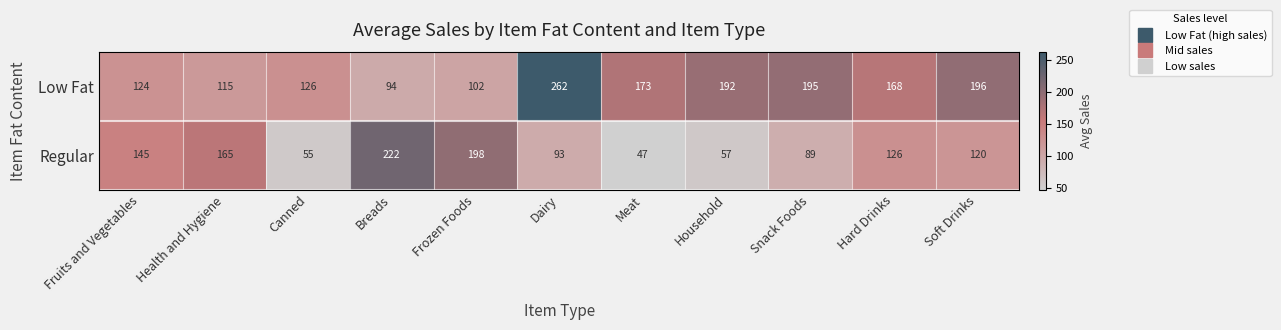

Reading left to right, list all the values displayed in this chart.

Low Fat: Fruits and Vegetables=124	Health and Hygiene=115	Canned=126	Breads=94	Frozen Foods=102	Dairy=262	Meat=173	Household=192	Snack Foods=195	Hard Drinks=168	Soft Drinks=196
Regular: Fruits and Vegetables=145	Health and Hygiene=165	Canned=55	Breads=222	Frozen Foods=198	Dairy=93	Meat=47	Household=57	Snack Foods=89	Hard Drinks=126	Soft Drinks=120